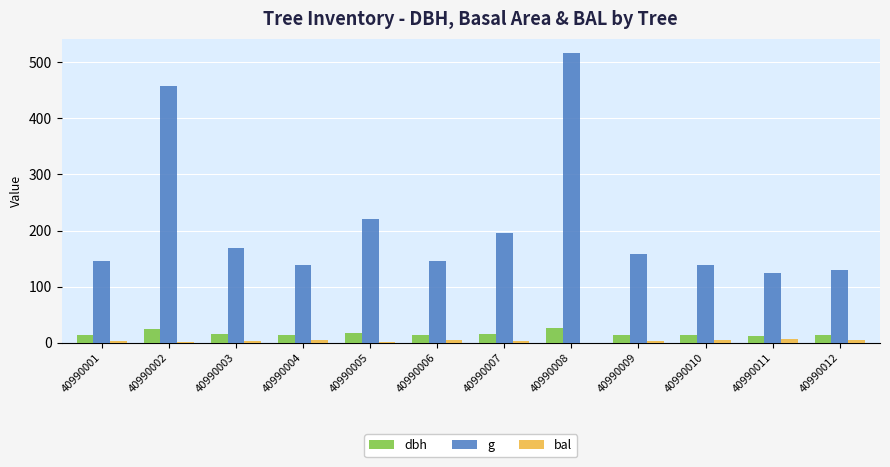

How many series are shown in this chart?

3